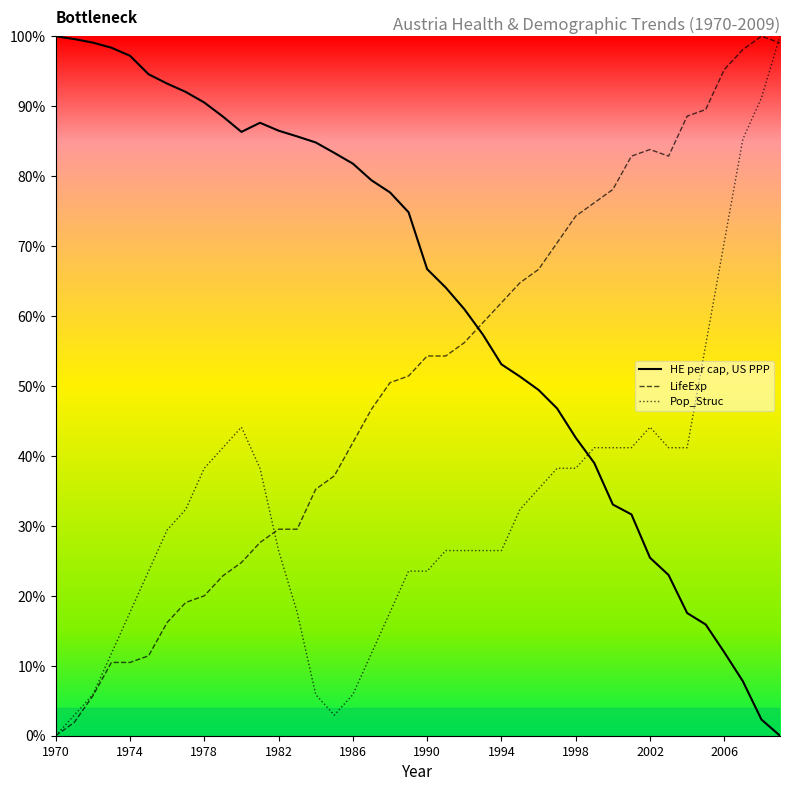

What is the greatest value displayed?

100.0